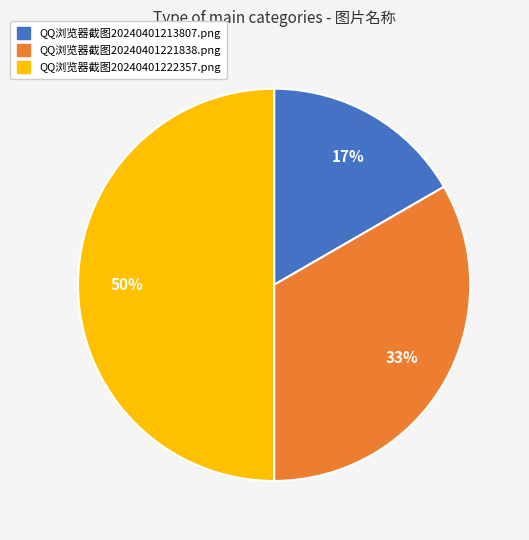

Rank the categories by value from highest to lowest.

QQ浏览器截图20240401222357.png, QQ浏览器截图20240401221838.png, QQ浏览器截图20240401213807.png